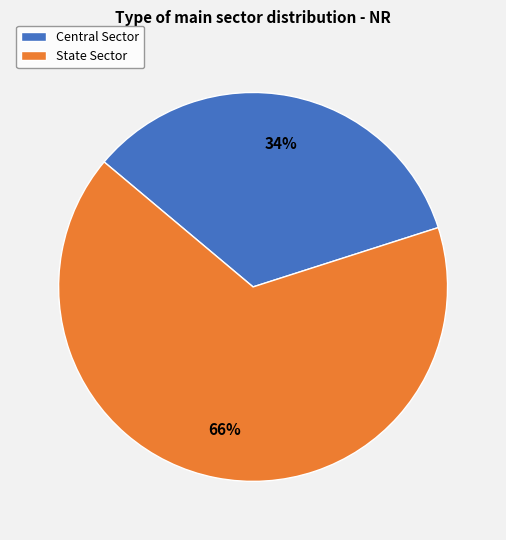

What percentage is the State Sector slice, to the nearest percent?

66%